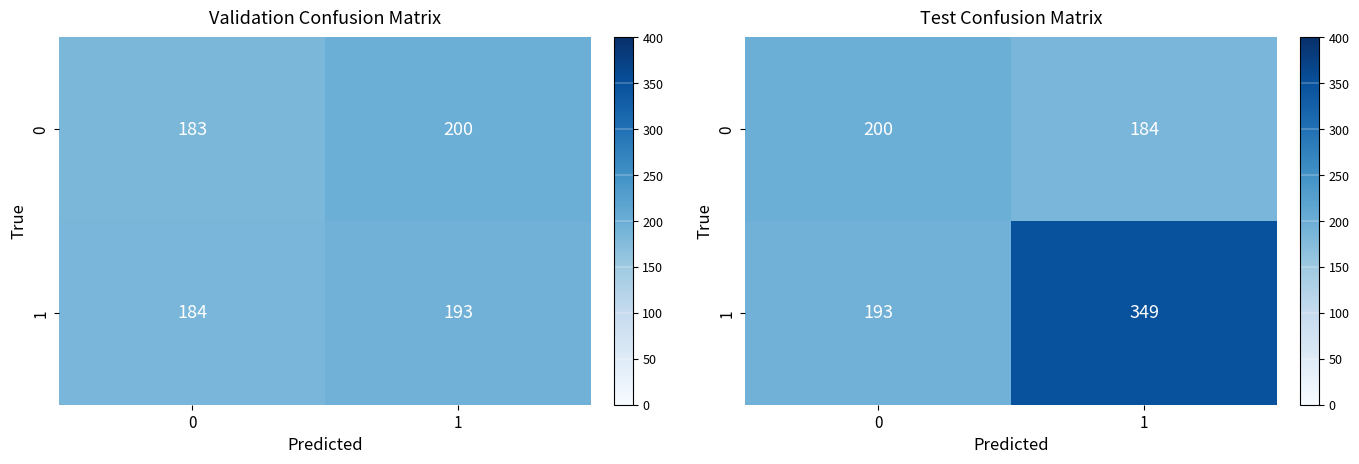

Which series has the largest range (max minus min)?

1